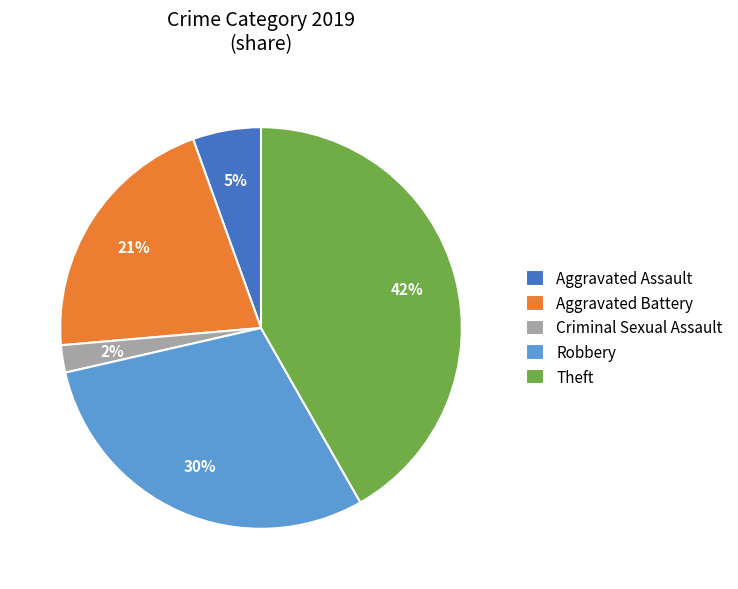

Approximately how many times larger is the value at Aggravated Battery compared to Theft?

0.5